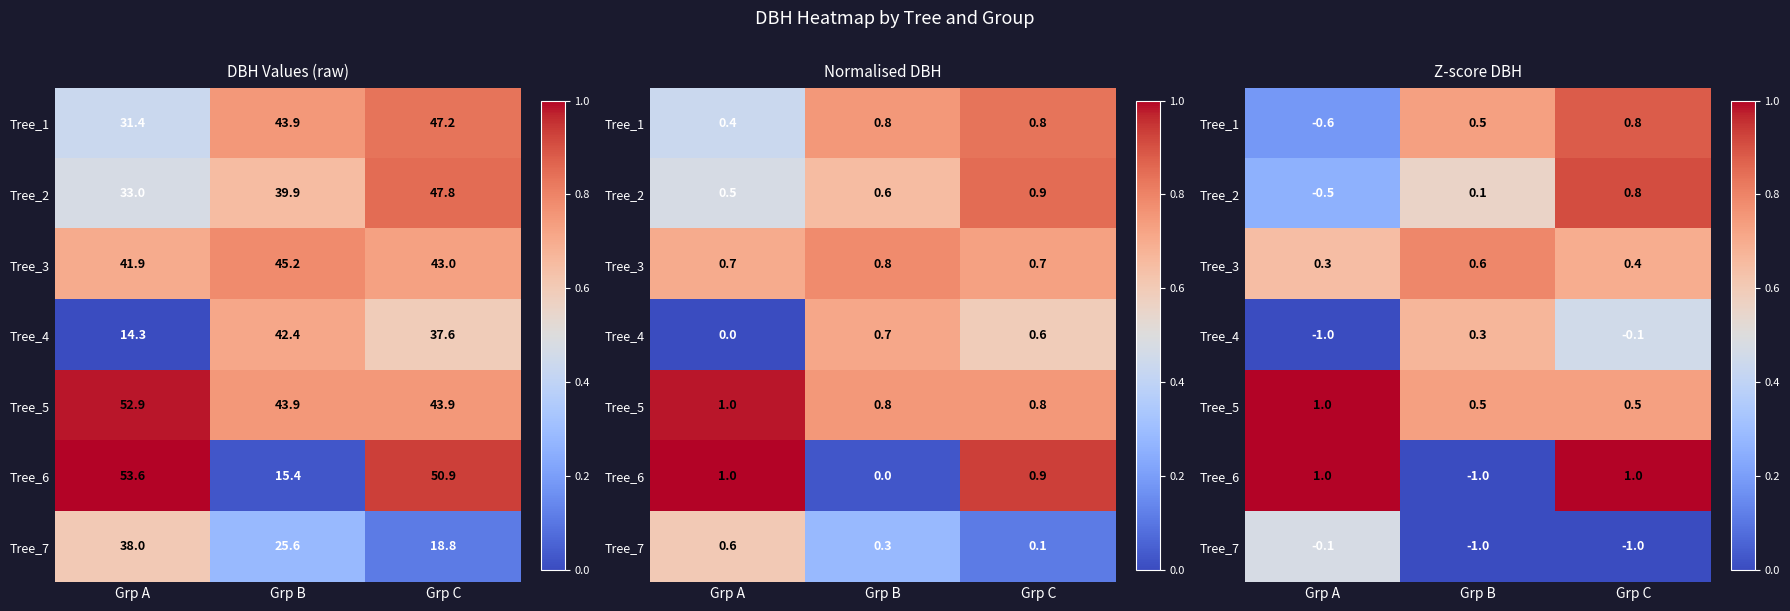

Rank the categories by Tree_3 value from highest to lowest.

Grp B, Grp C, Grp A